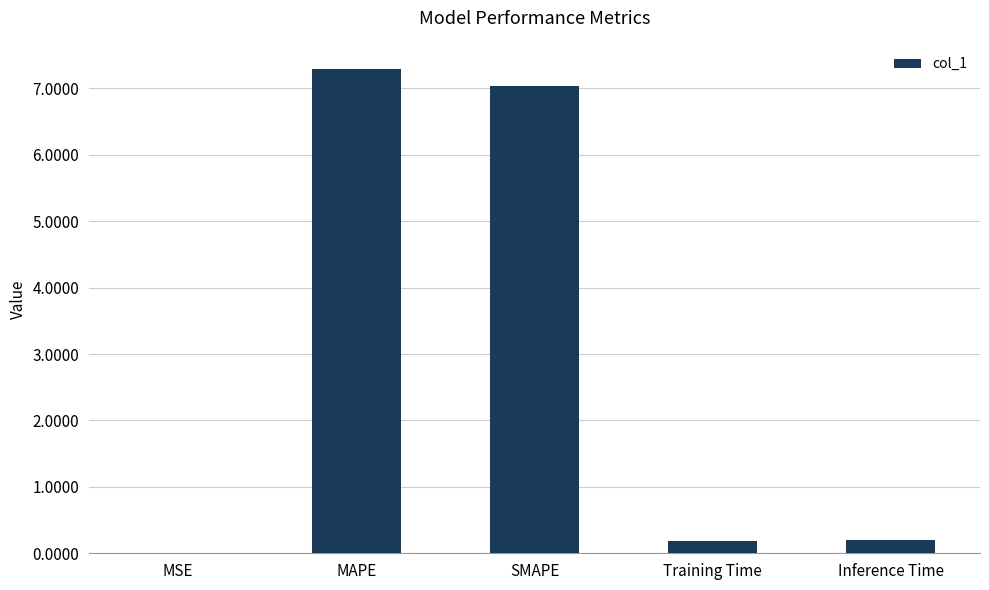

What is the sum of the values at Training Time and MSE?

0.2